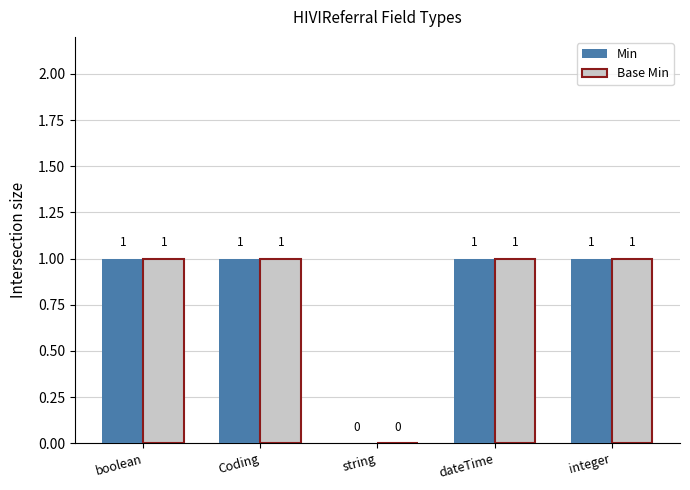

Where is Base Min nearest to the value 0?

string